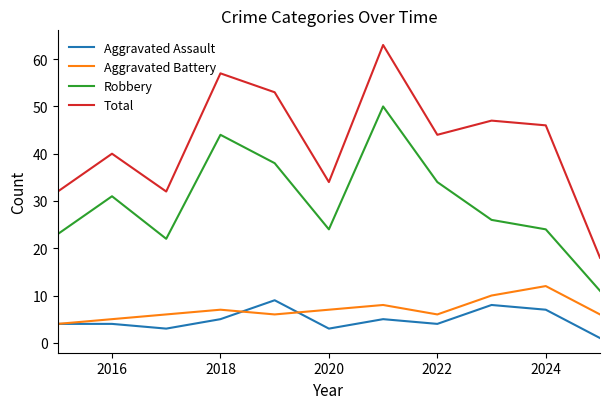

True or false: Robbery and Aggravated Assault cross at least once.

False